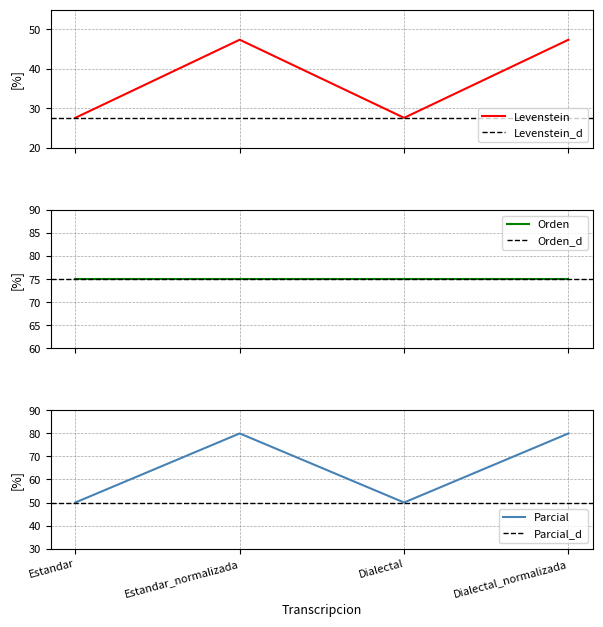

What is the value of the Parcial point at the 4th from the left?

80.0